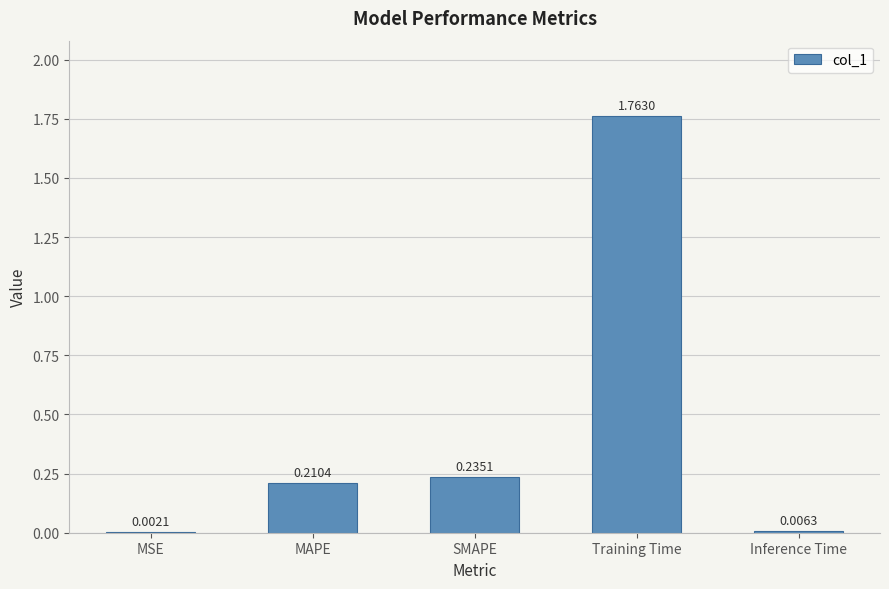

What is the average value?

0.4